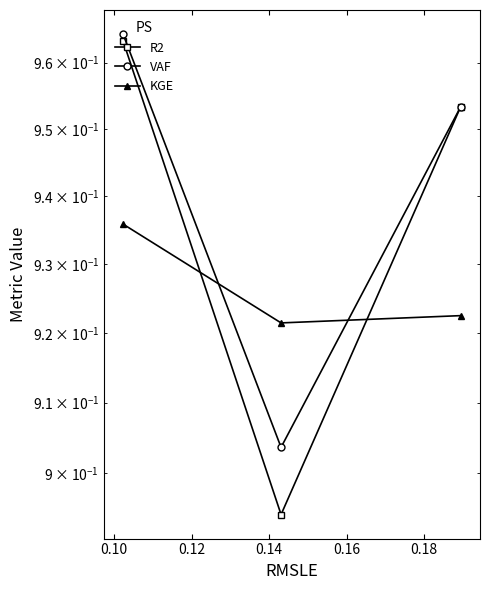

Which series has the largest range (max minus min)?

R2